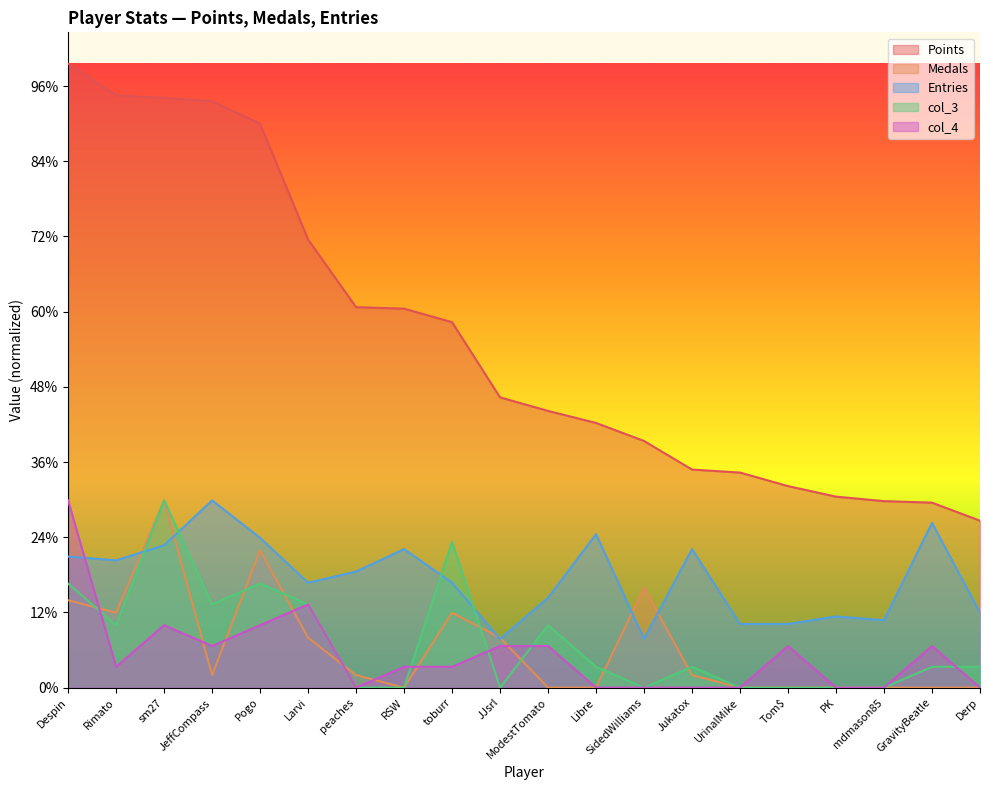

What is the maximum value shown in the chart?

415.0